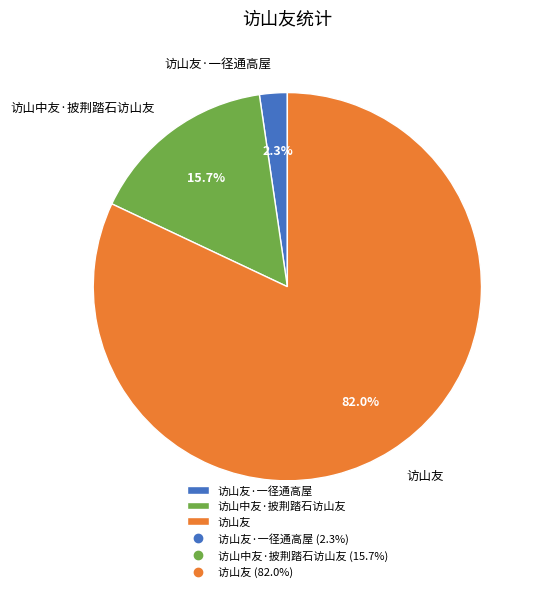

True or false: 访山中友·披荆踏石访山友 accounts for 16% of the total.

True